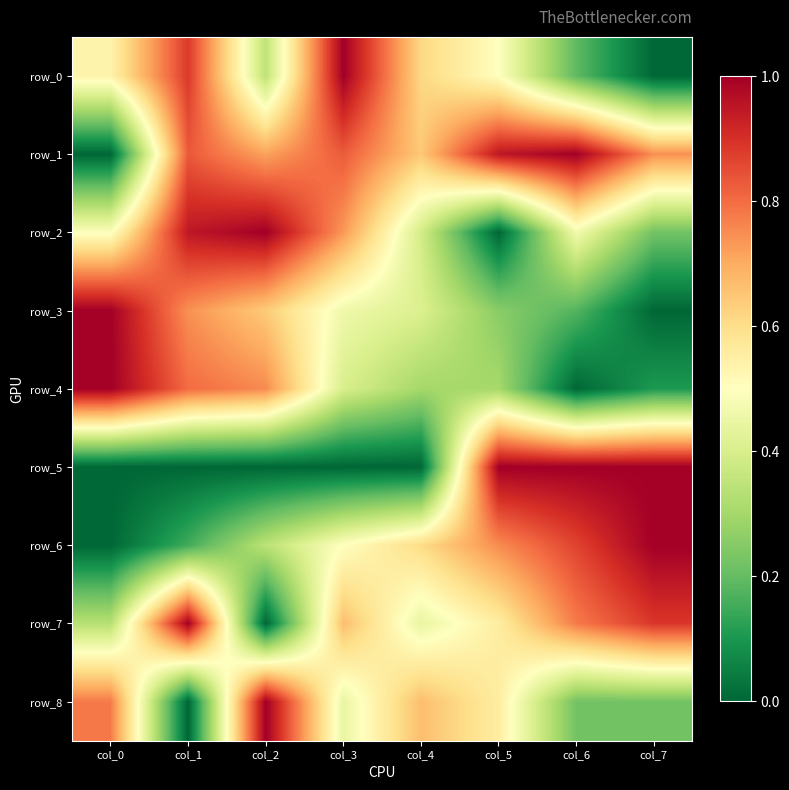

Between col_5 and col_0, which is larger?

col_0